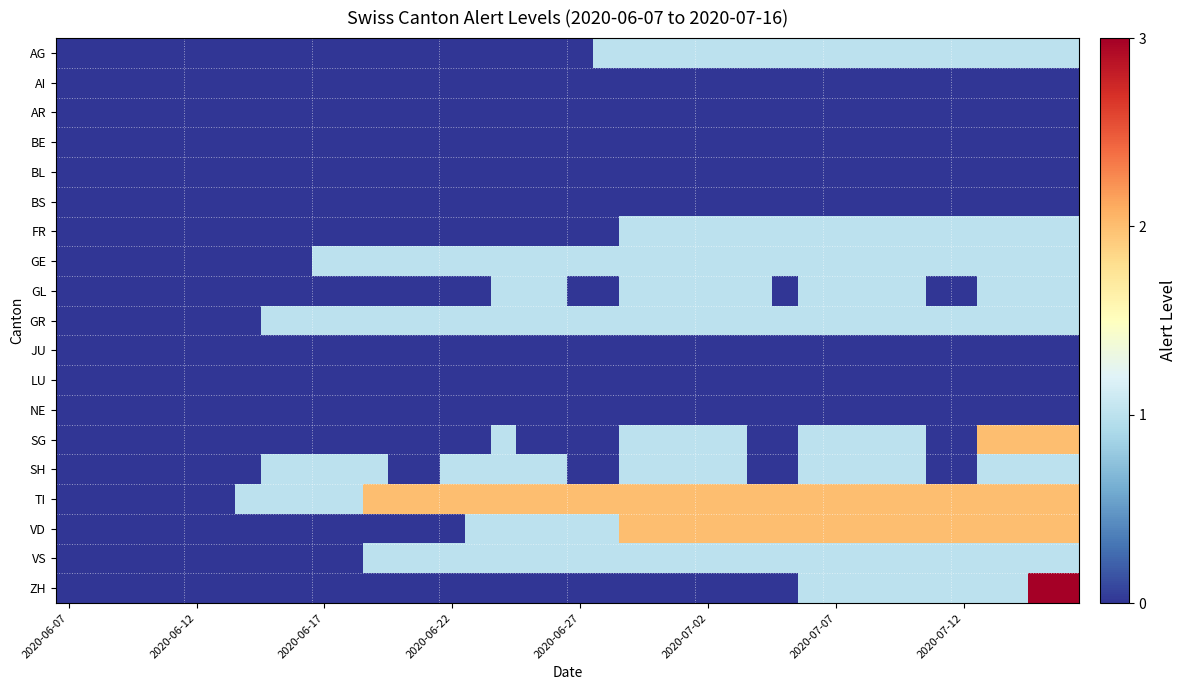

Count the number of data series in this chart.

19